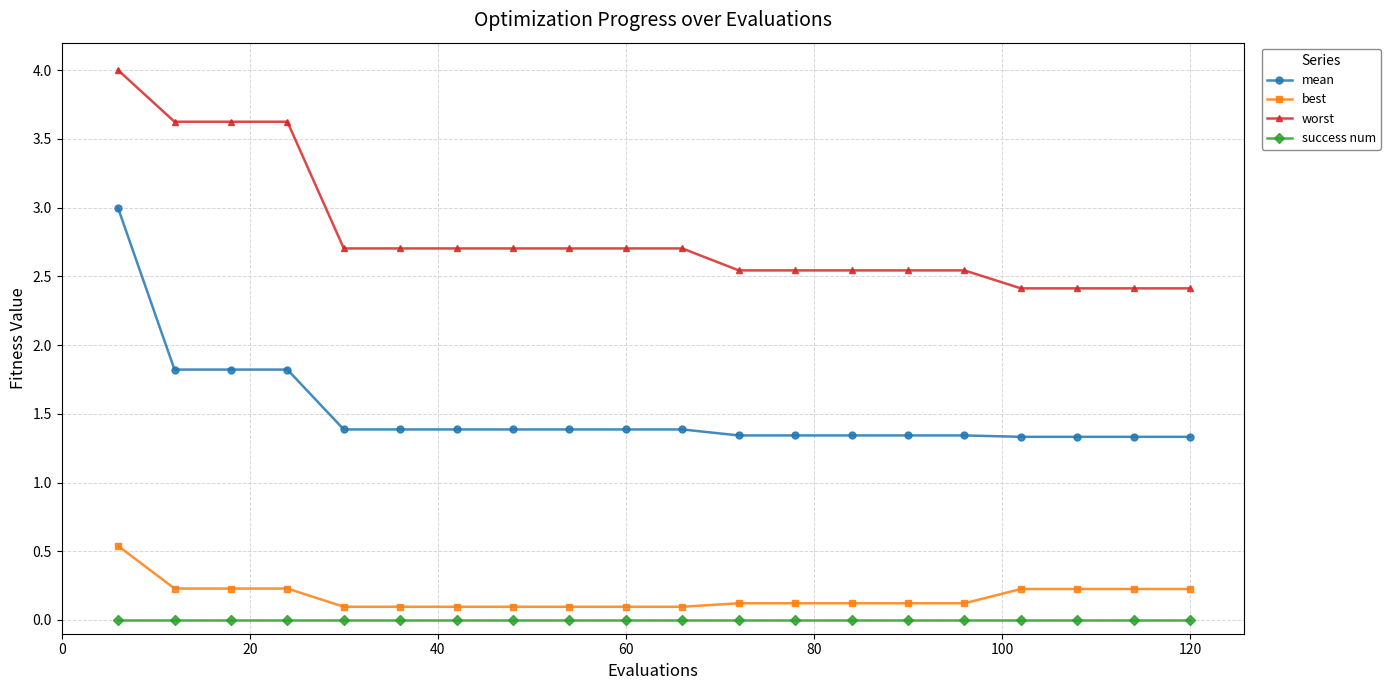

List the series in order of their peak value, highest first.

worst, mean, best, success num